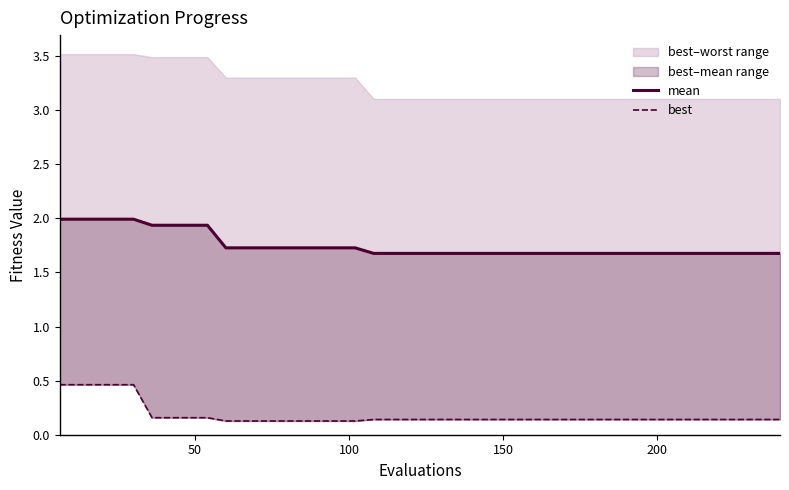

Rank the series by their maximum value, from highest to lowest.

mean, best